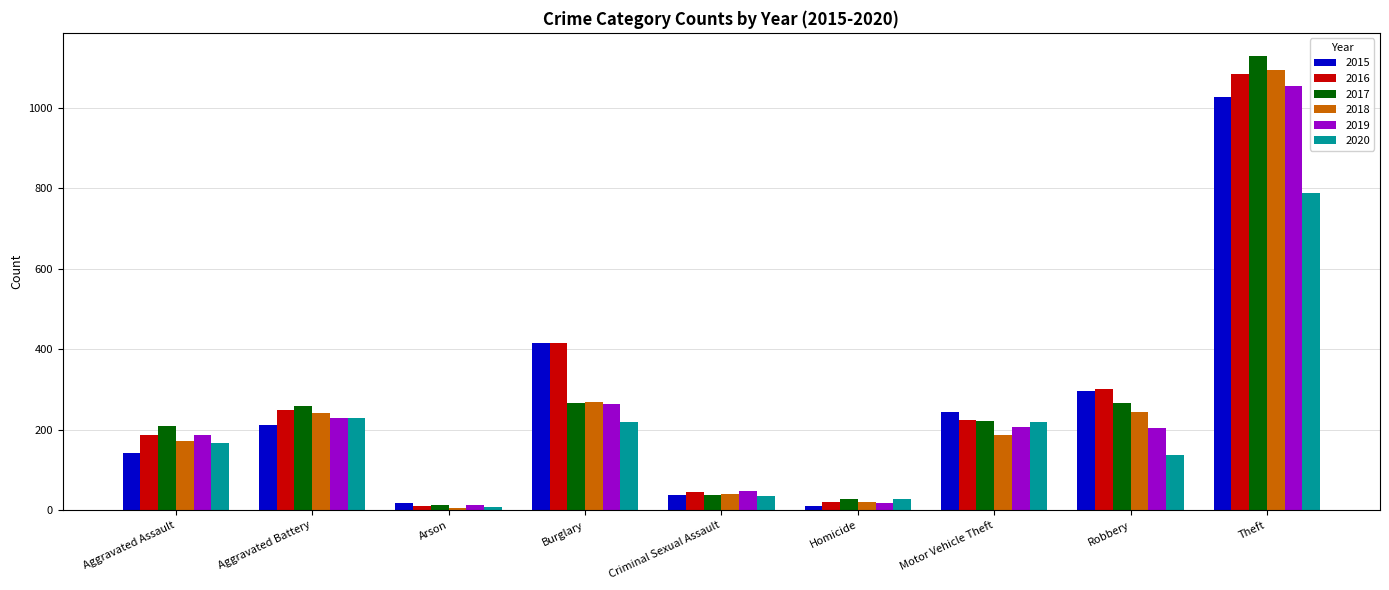

Is the value of 2019 at Aggravated Assault greater than the value of 2020 at Theft?

No